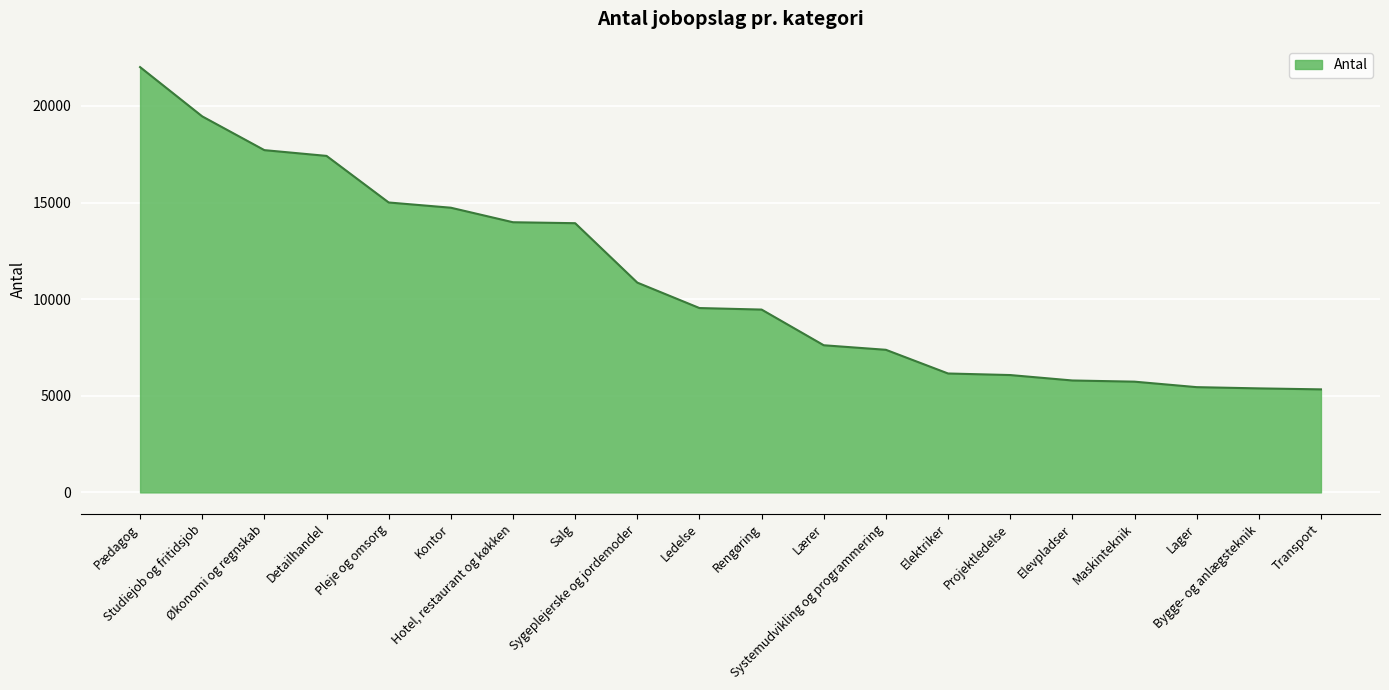

Between Rengøring and Hotel, restaurant og køkken, which is larger?

Hotel, restaurant og køkken